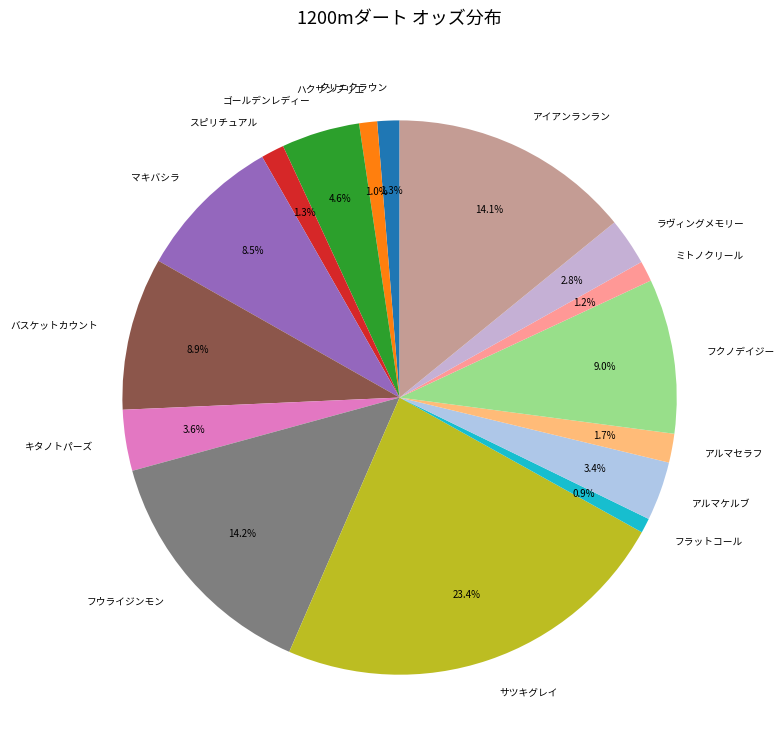

To the nearest percent, what percentage of the pie is アルマセラフ?

2%